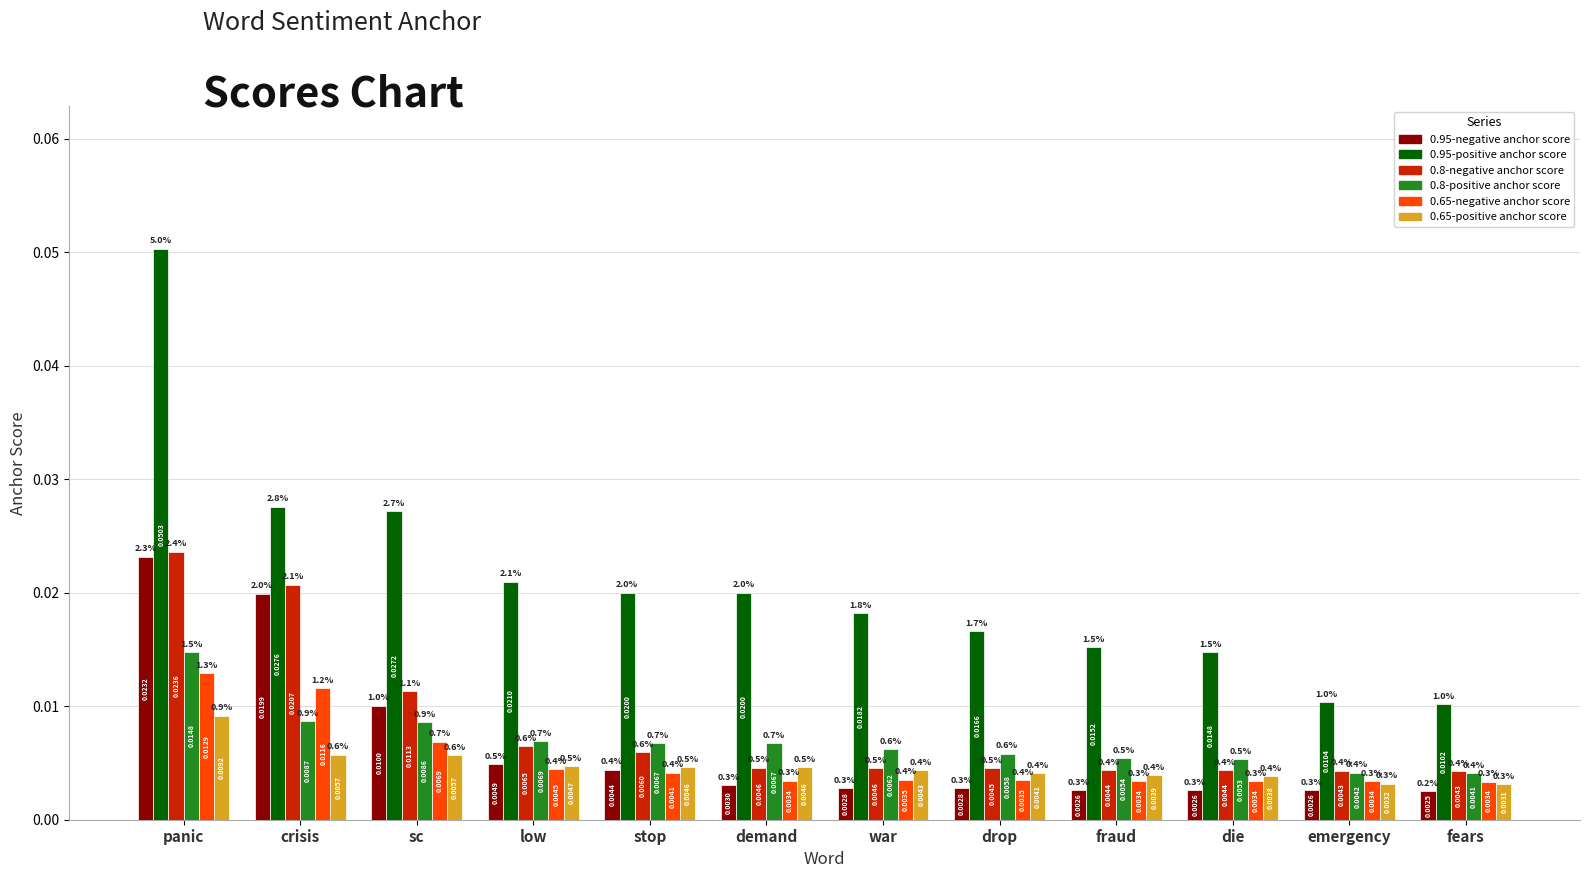

Is the value of 0.95-positive anchor score at drop greater than the value of 0.8-positive anchor score at emergency?

Yes